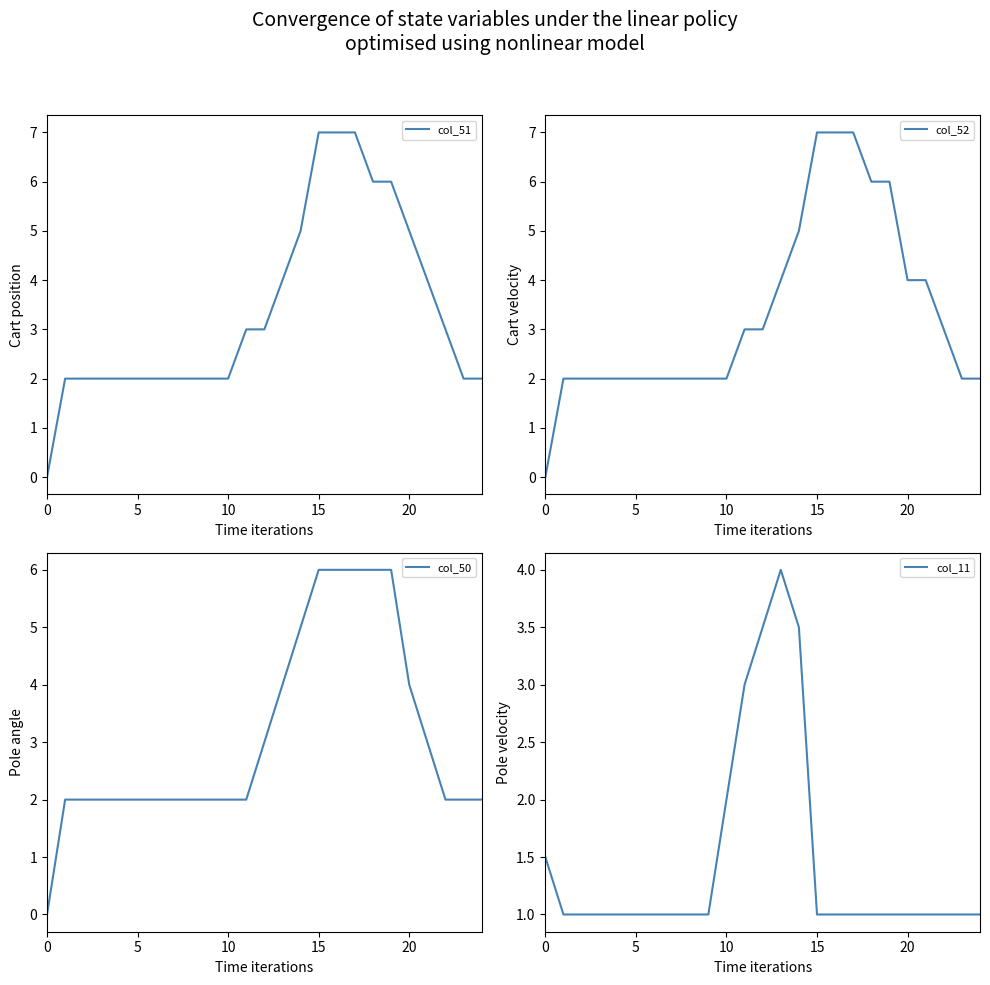

At which category does the chart reach its peak across all series?

15